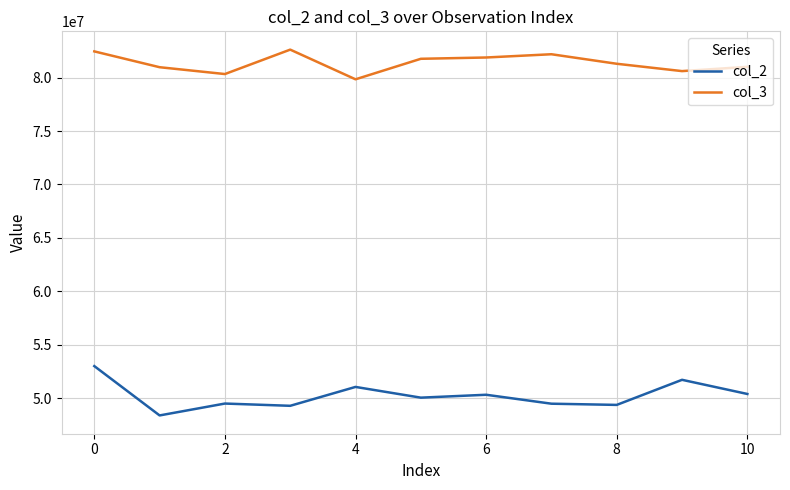

True or false: col_2 and col_3 intersect in this chart.

False